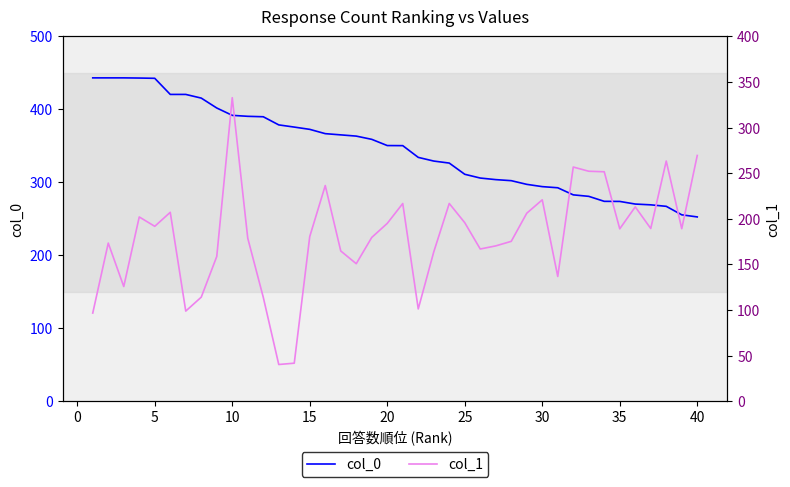

What are all the series names shown in the legend?

col_0, col_1